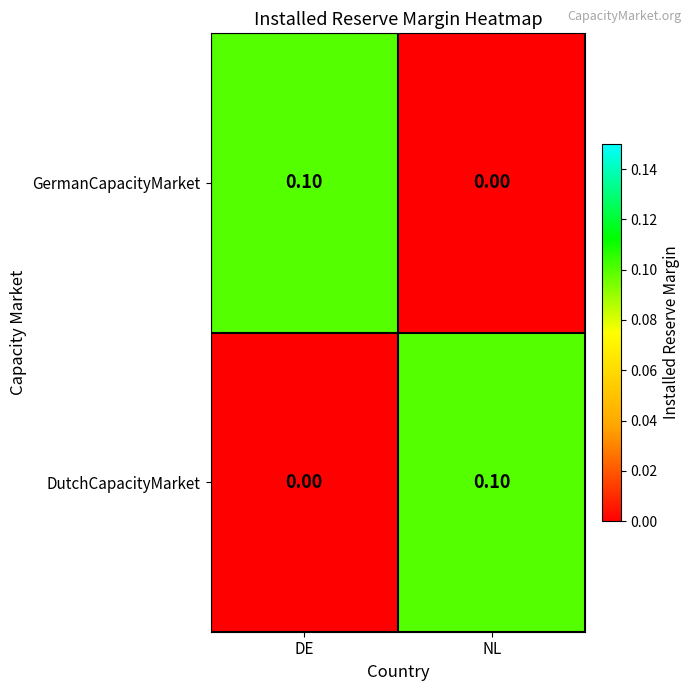

At how many categories does at least one series exceed 0?

2